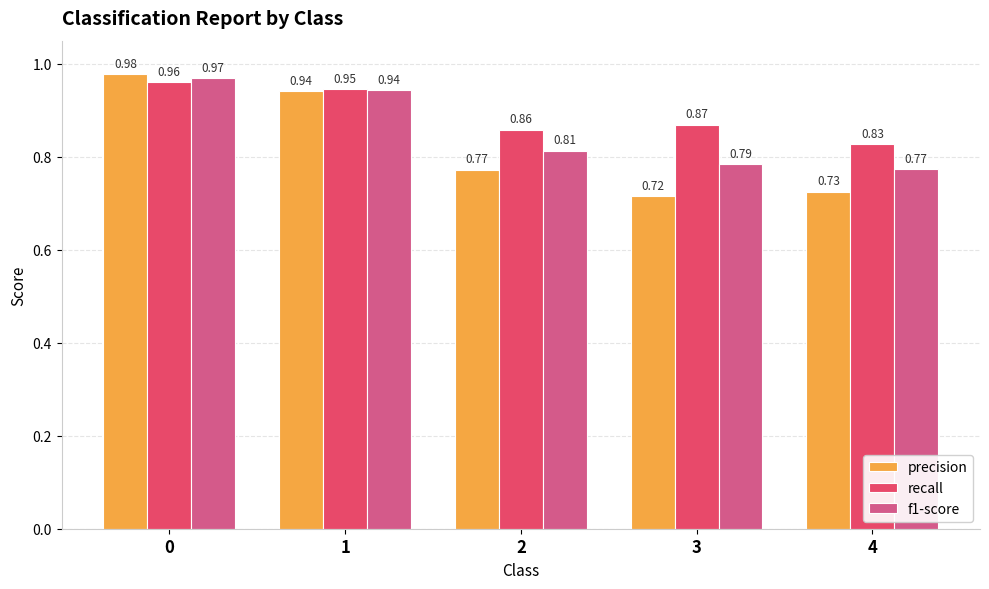

Which category has the lowest value across all series?

3